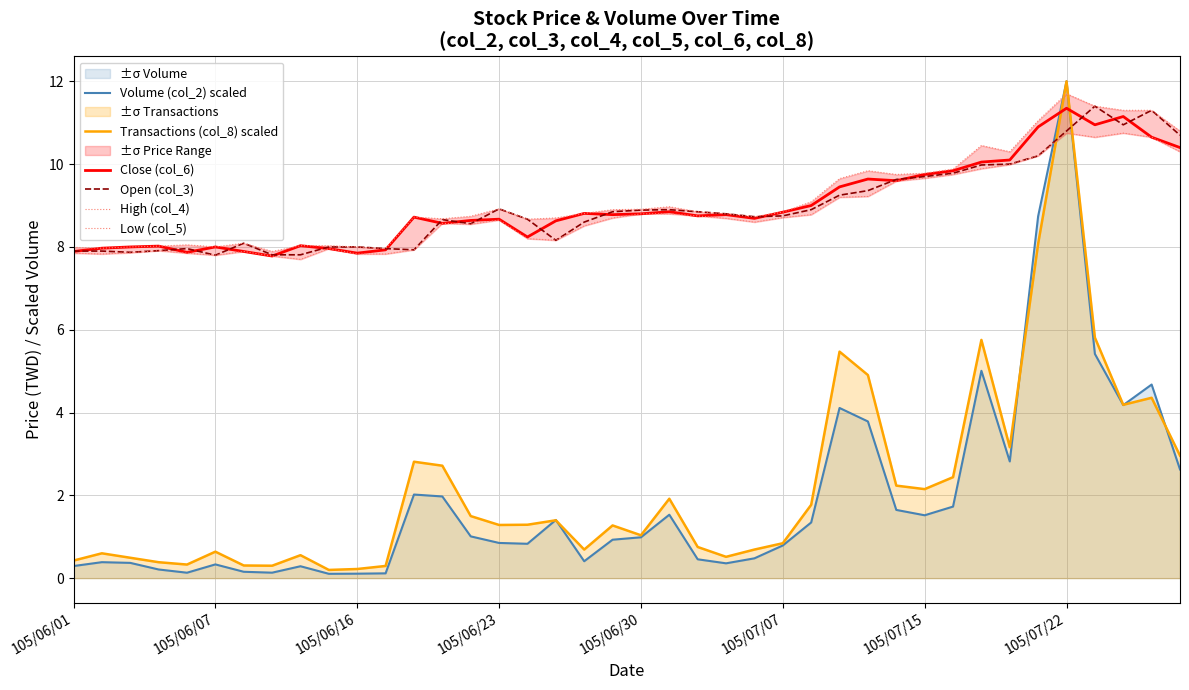

How many categories are shown in the chart?

40